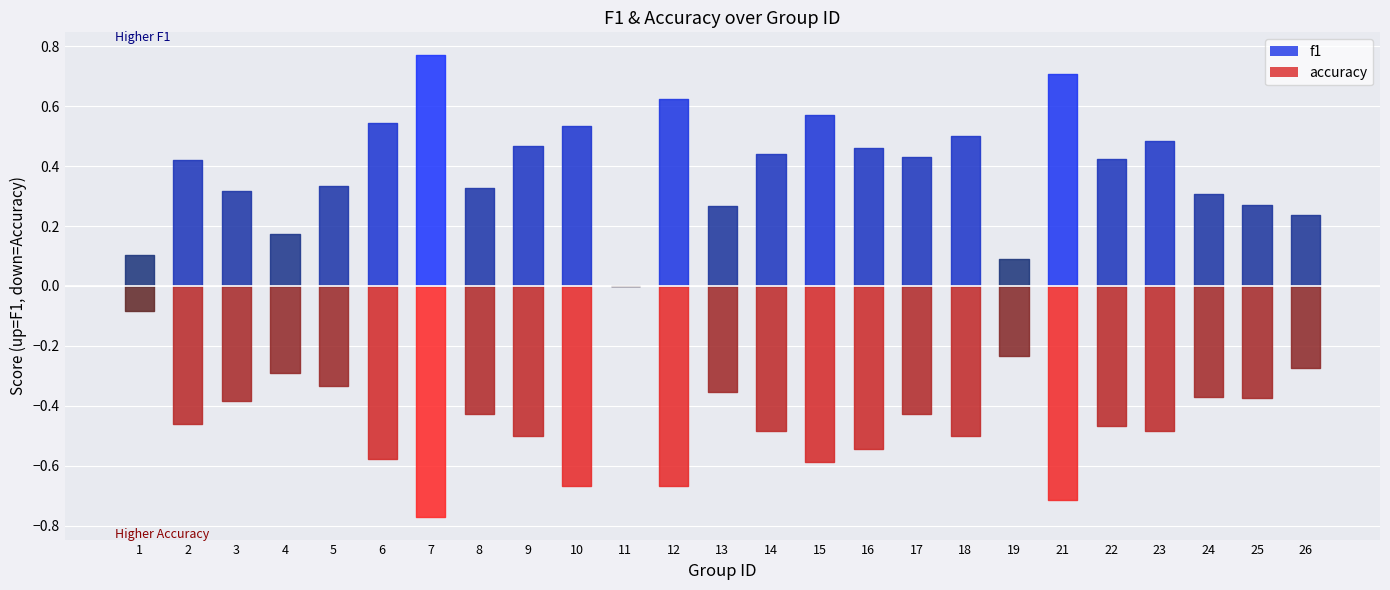

True or false: accuracy and f1 cross at least once.

True